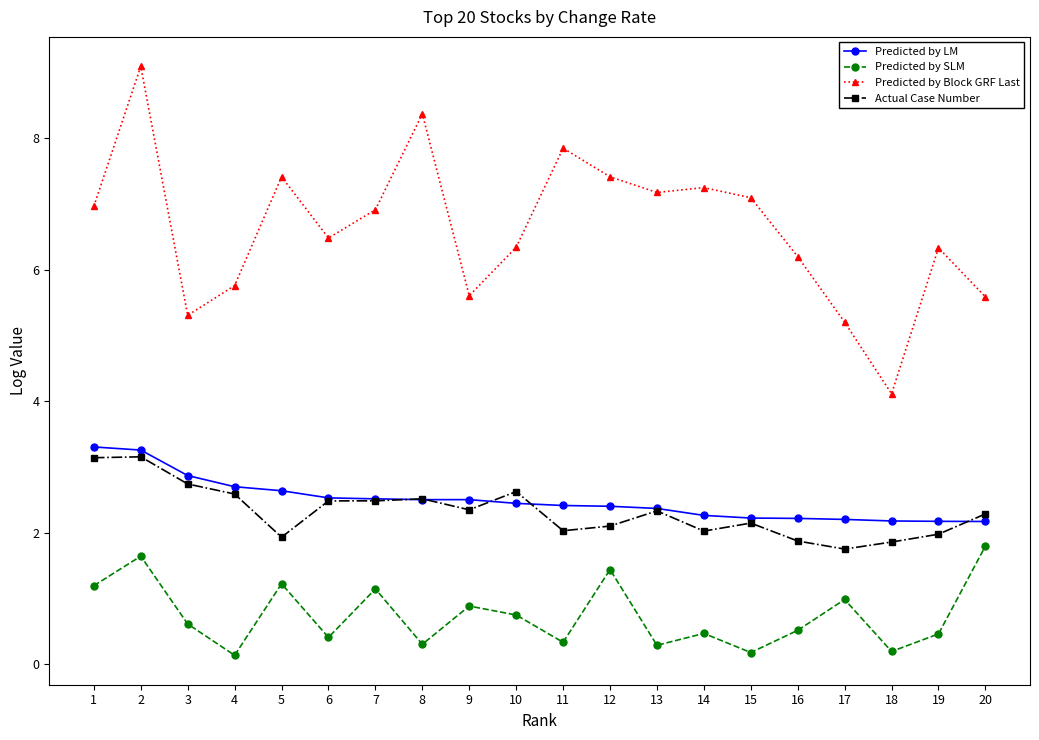

The Actual Case Number series shows 2.1 at 12. True or false?

True